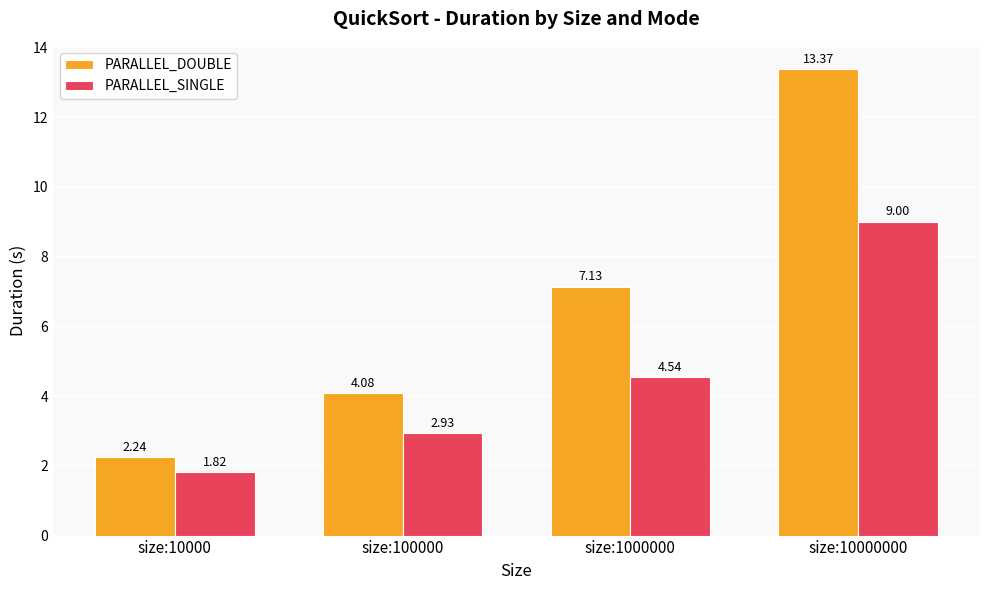

At size:100000, list the series in order from smallest to largest.

PARALLEL_SINGLE, PARALLEL_DOUBLE